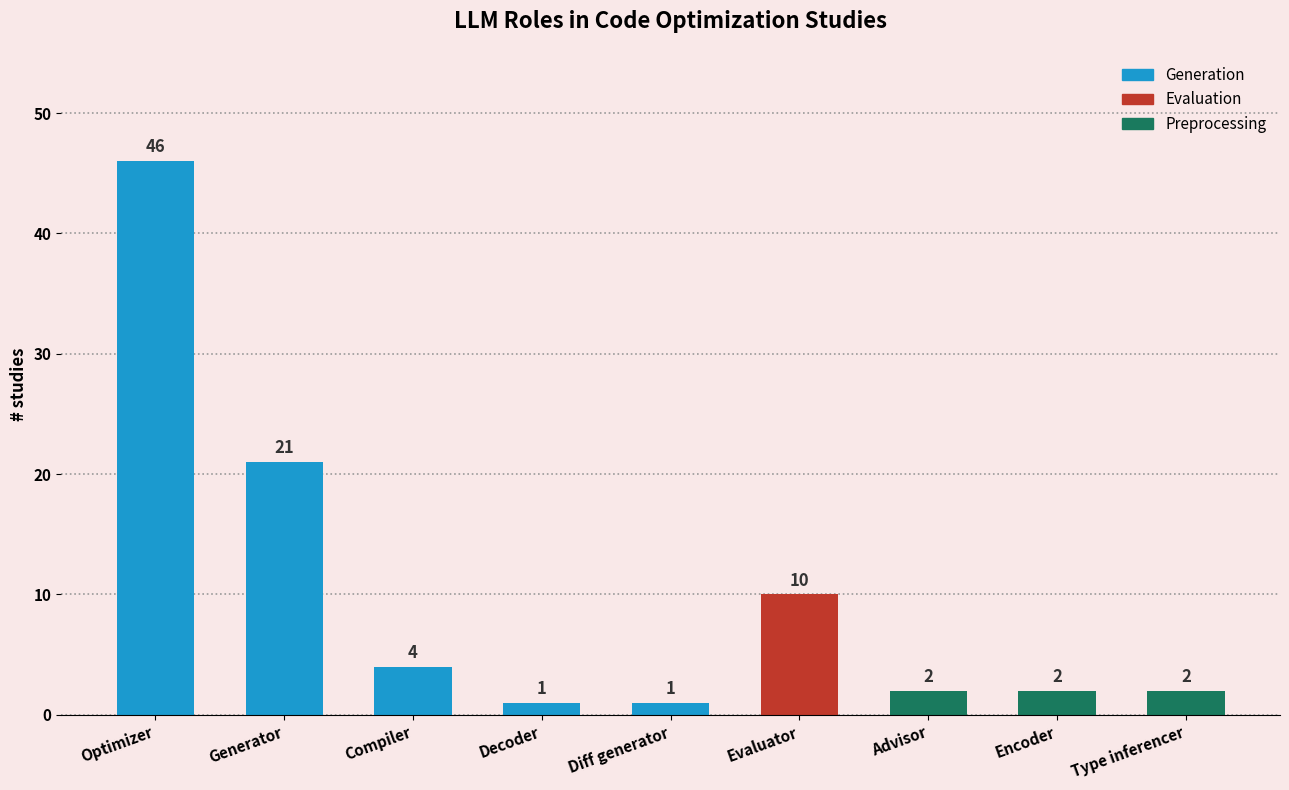

What is the value of the 8th bar from the left?

2